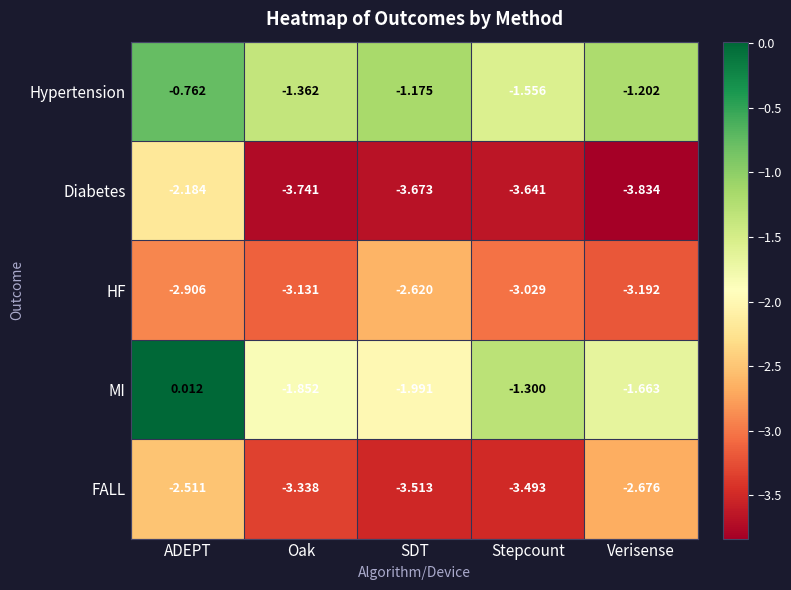

Which category has the lowest value in the FALL series?

SDT